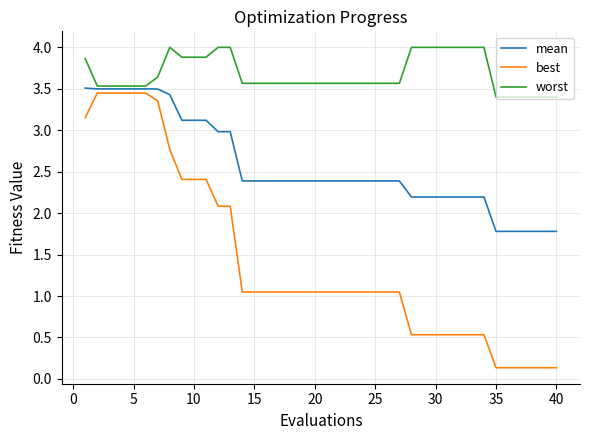

Does the chart have visible grid lines?

Yes